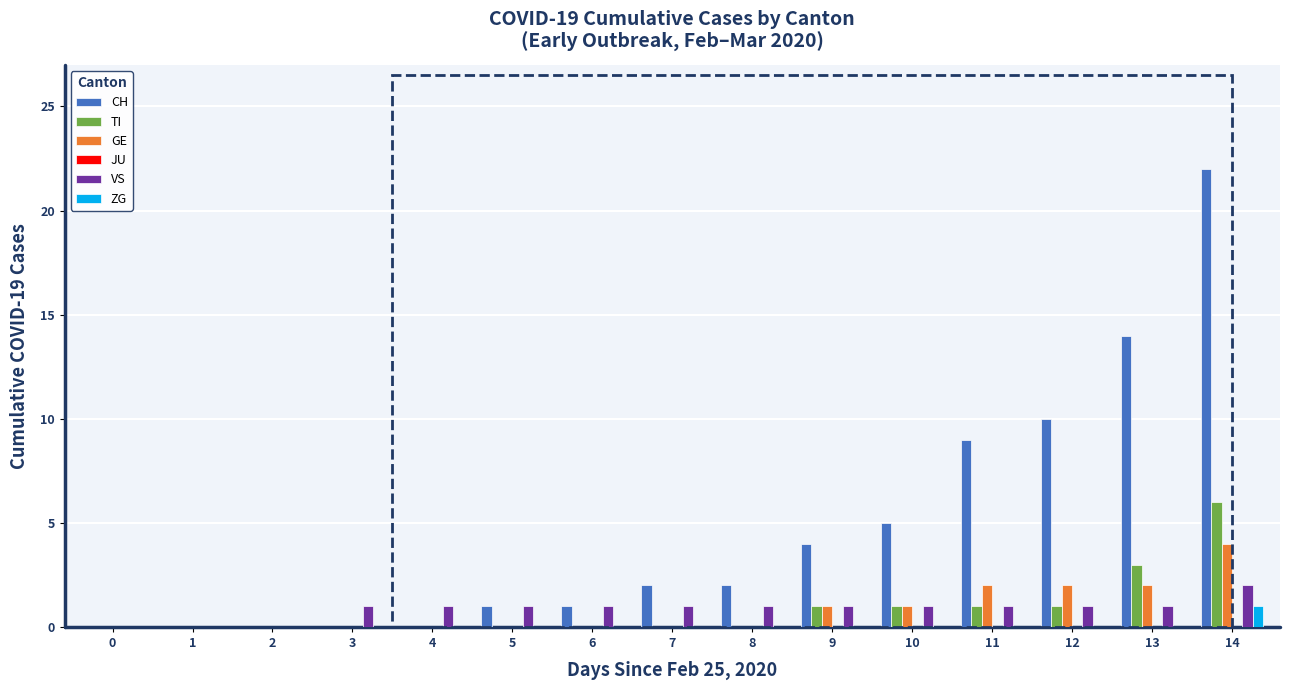

Which category has the highest value in the TI series?

14